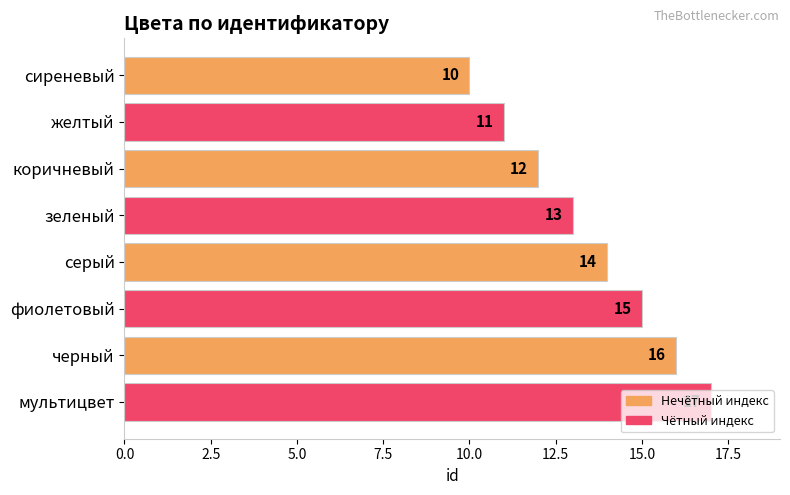

What is the minimum value shown in the chart?

10